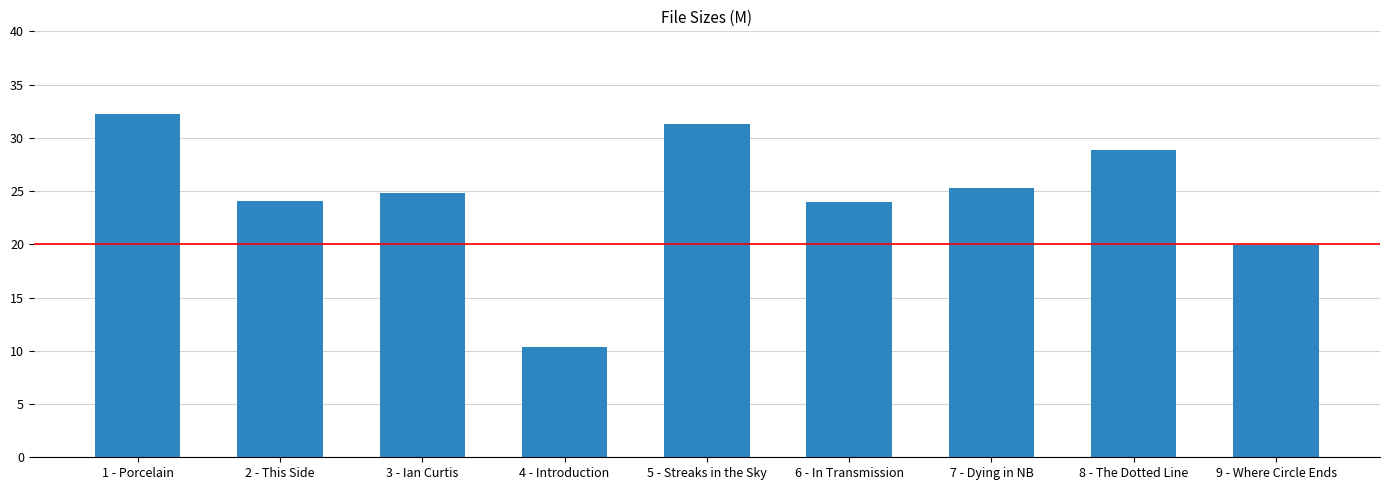

Which category has the lowest value across all series?

4 - Introduction